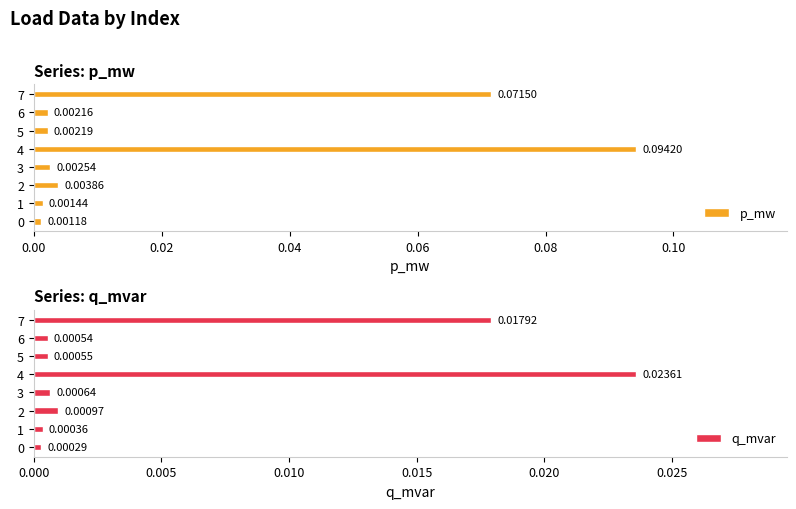

Which series has the largest total across all categories?

p_mw